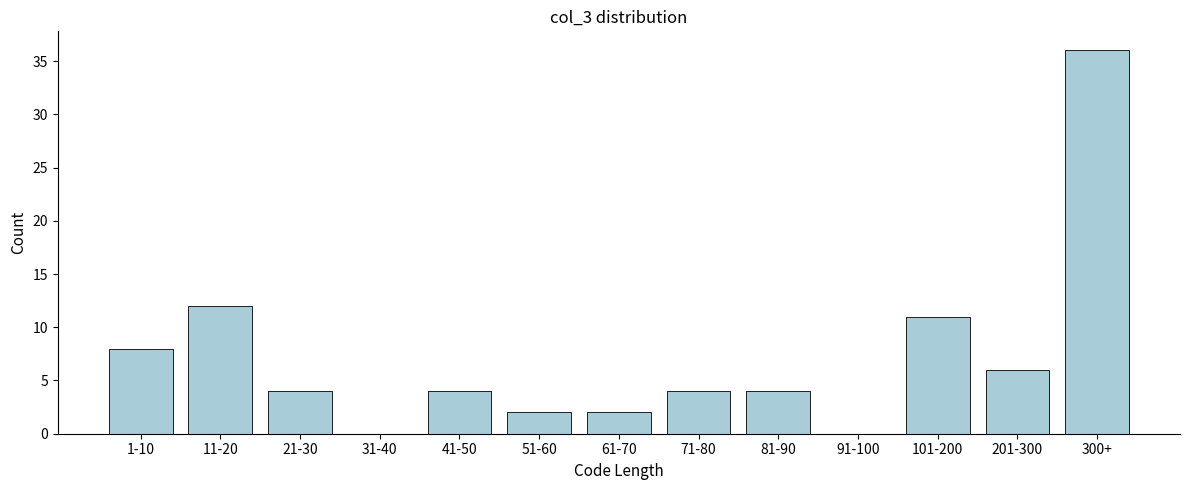

Reading left to right, list all the values displayed in this chart.

1-10=8	11-20=12	21-30=4	31-40=0	41-50=4	51-60=2	61-70=2	71-80=4	81-90=4	91-100=0	101-200=11	201-300=6	300+=36